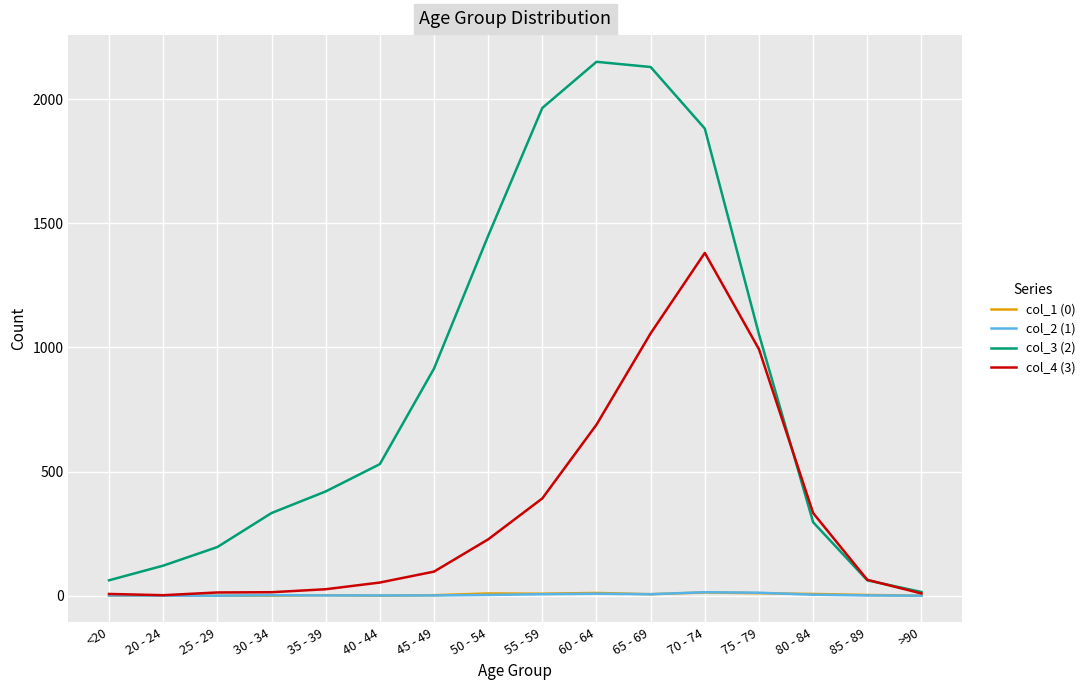

Which series has the largest total across all categories?

col_3 (2)